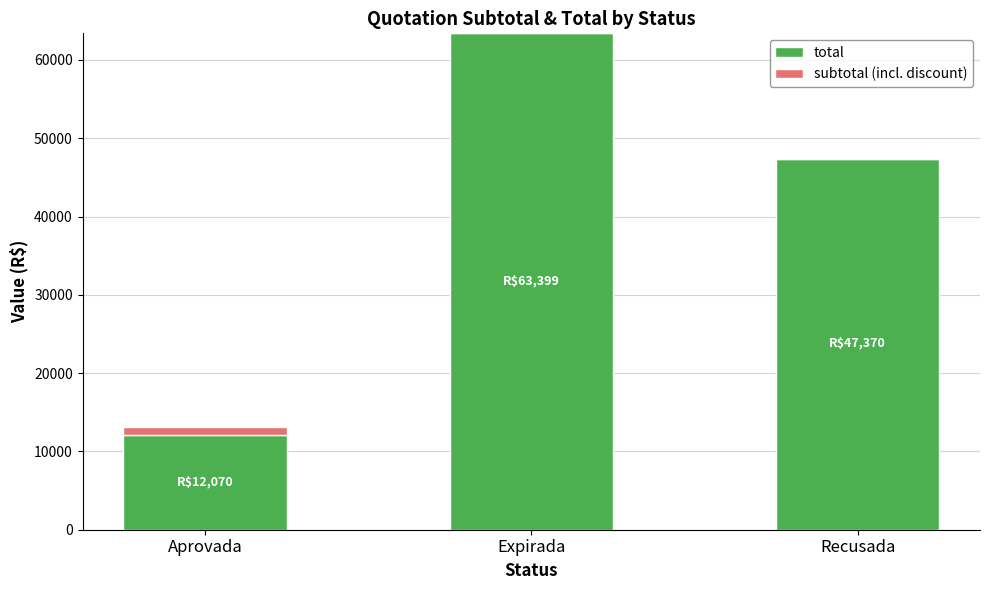

Reading left to right, what are the values for total?

Aprovada=12070.0	Expirada=63398.6	Recusada=47370.0